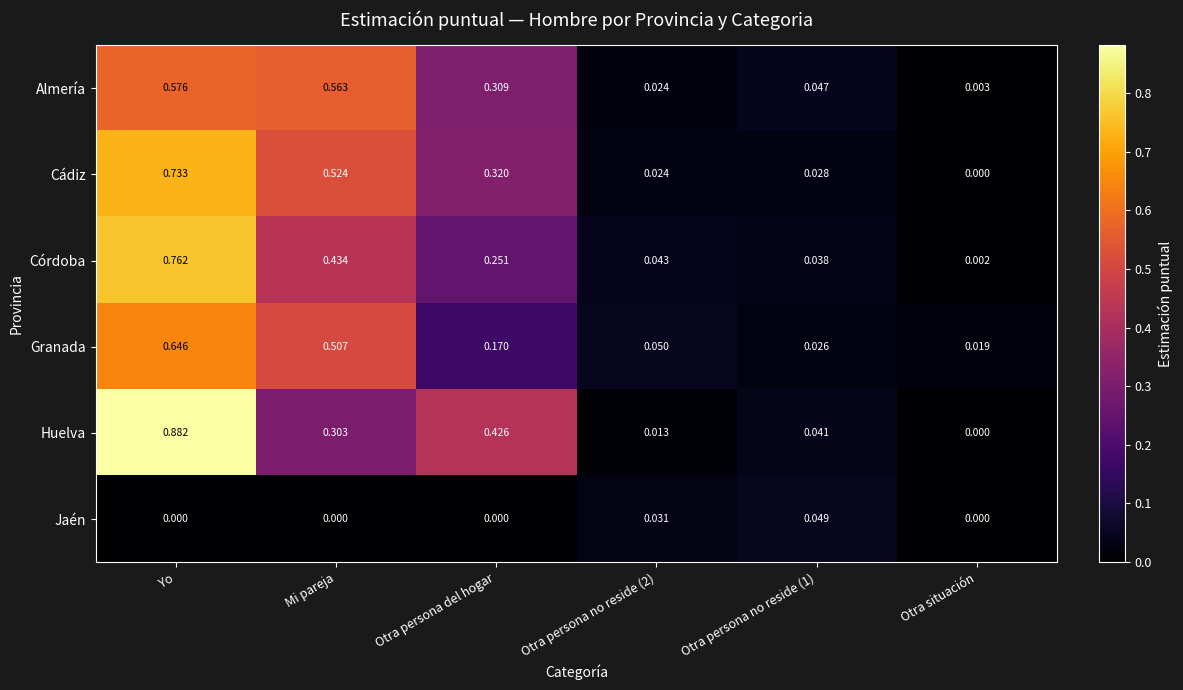

Rank the series at Mi pareja from lowest to highest value.

Jaén, Huelva, Córdoba, Granada, Cádiz, Almería